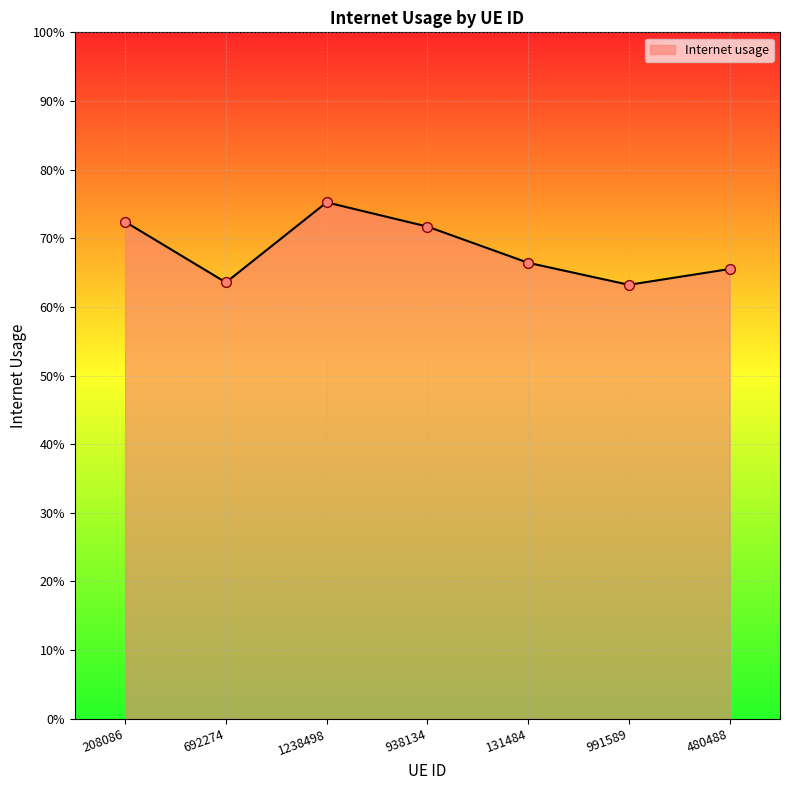

Which has a higher value, 938134 or 991589?

938134